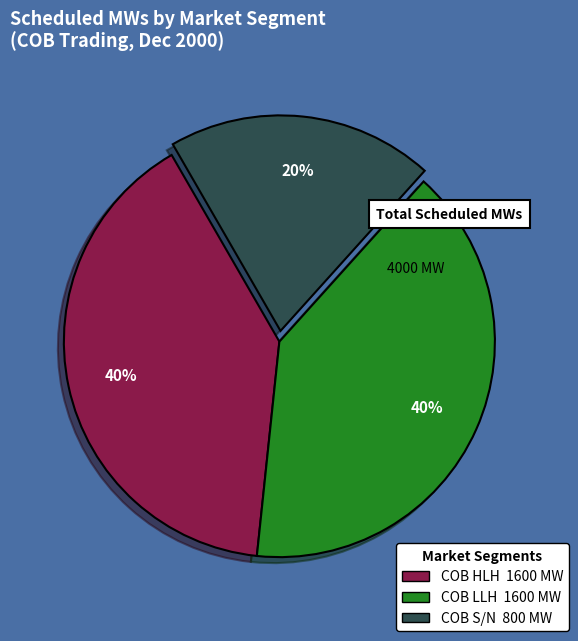

How many slices are in this pie chart?

3